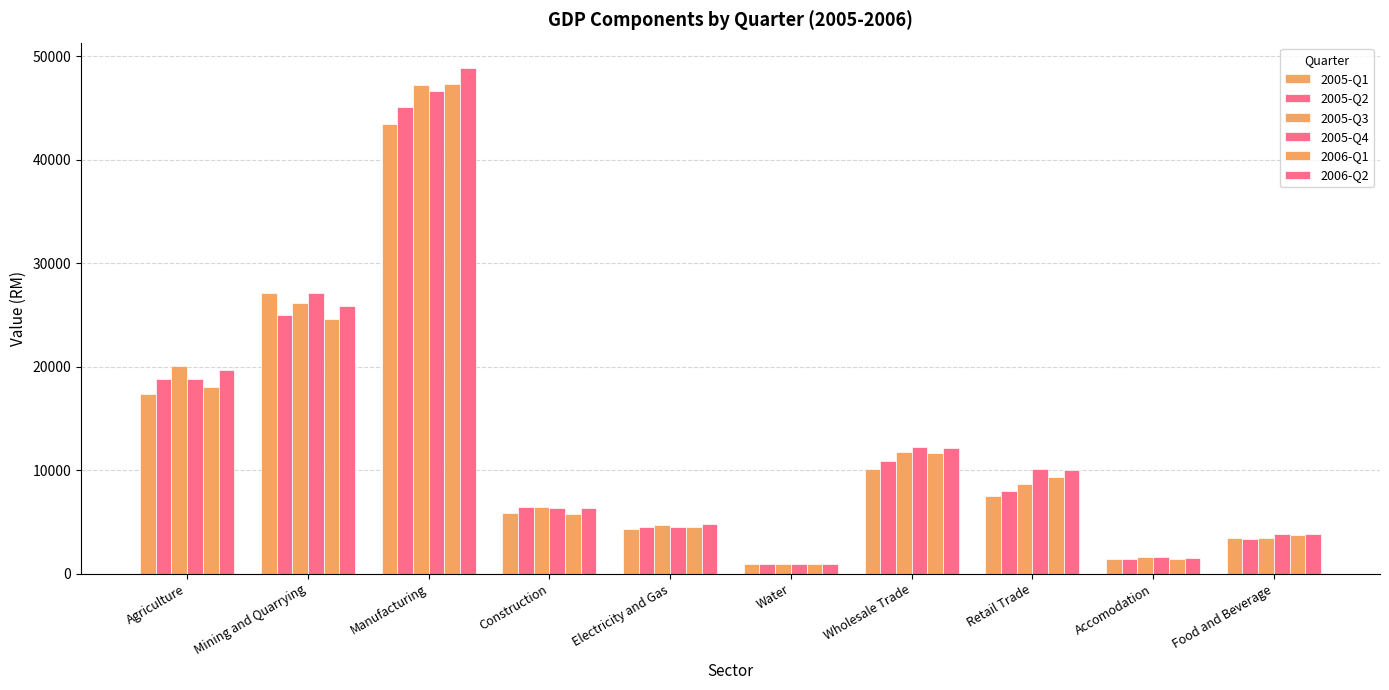

Rank the series at Wholesale Trade from lowest to highest value.

2005-Q1, 2005-Q2, 2006-Q1, 2005-Q3, 2006-Q2, 2005-Q4